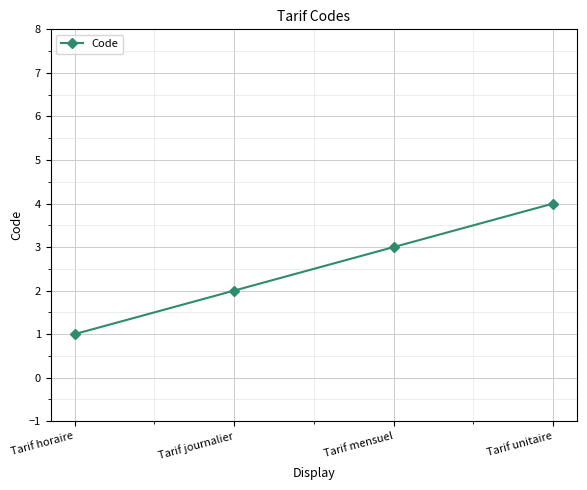

True or false: there are more than 0 points higher than both neighbors.

False